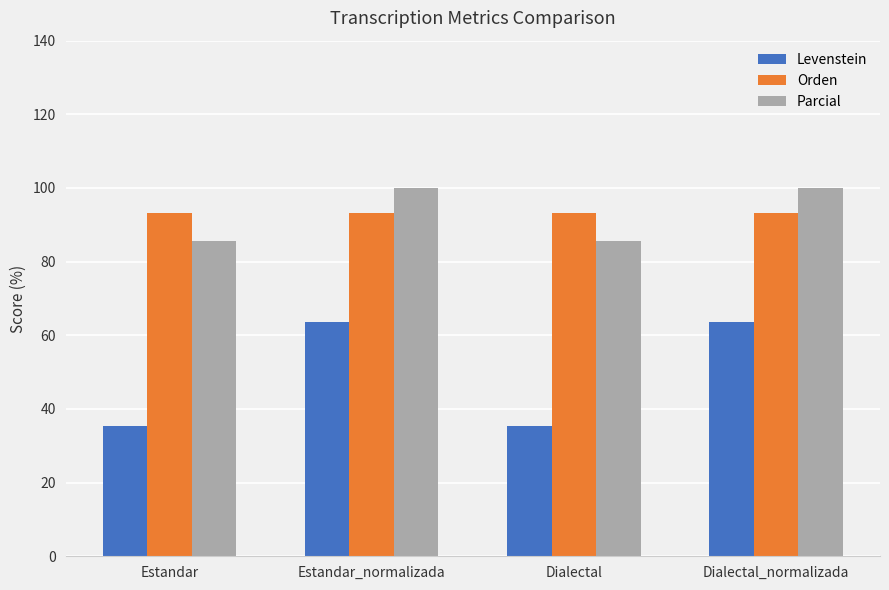

What is the minimum value for Parcial?

85.7